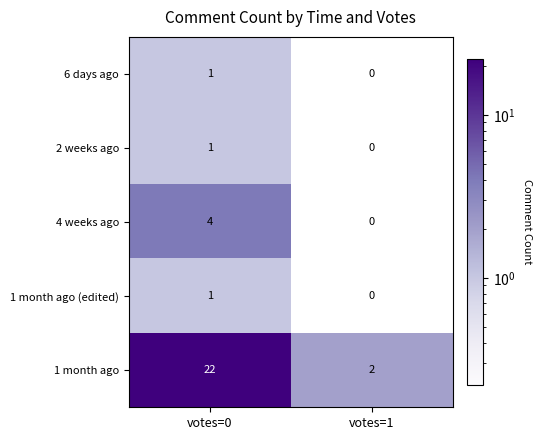

At how many categories does at least one series exceed 5?

1